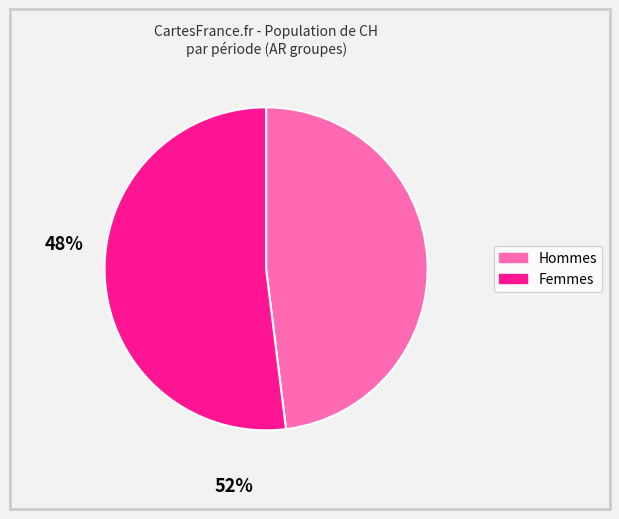

How many segments does this pie chart have?

2